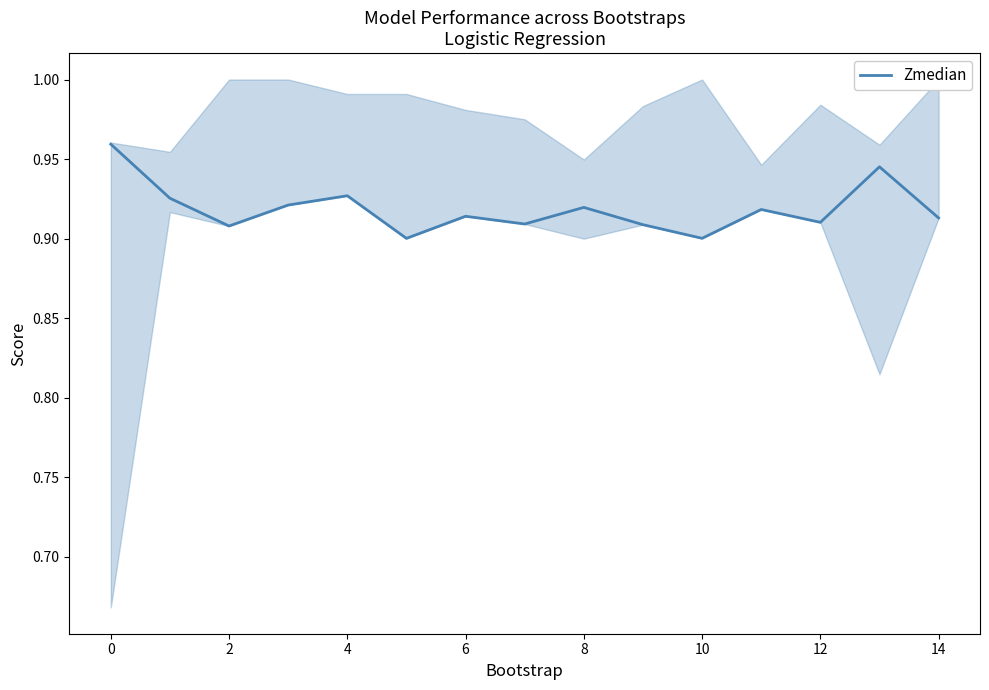

The value of Zmedian at 10 is 0.6. True or false?

False